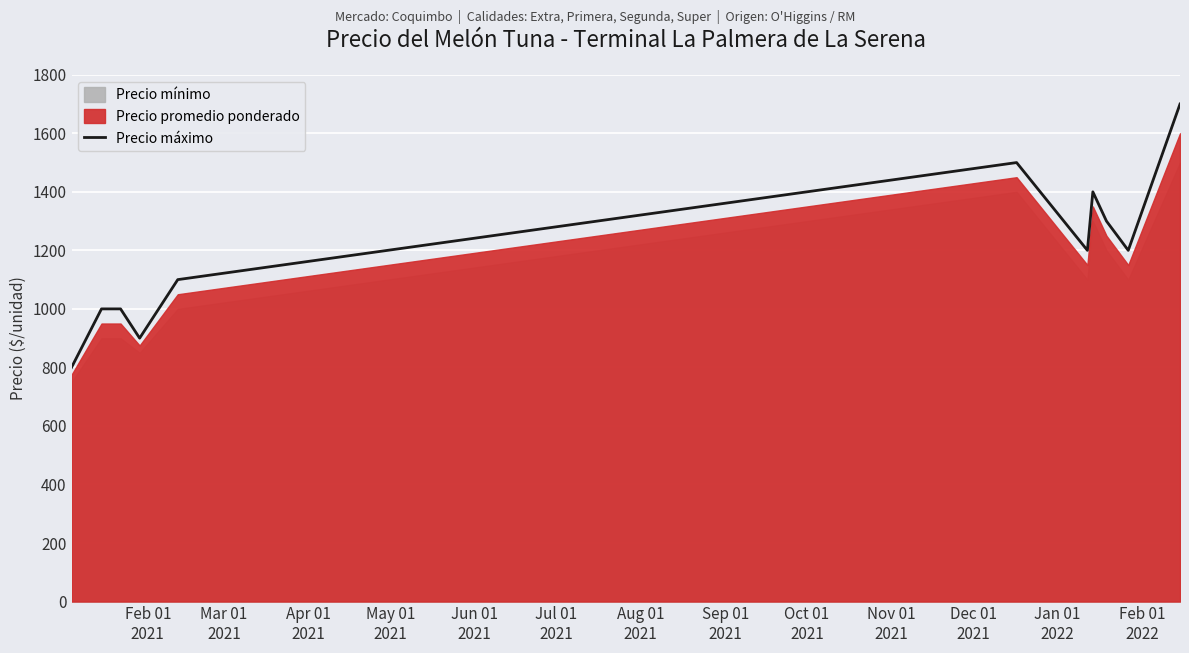

What is the average value?

1175